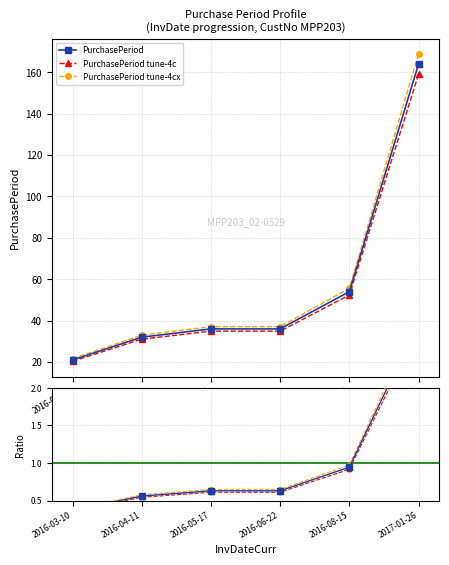

The value of tune-4c at 2016-08-15 is 1.6. True or false?

False